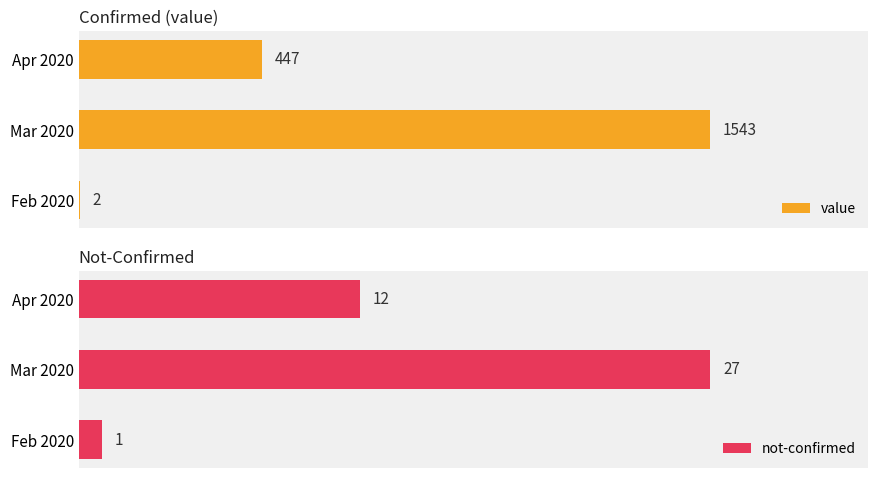

How many data points in value are less than 447?

1